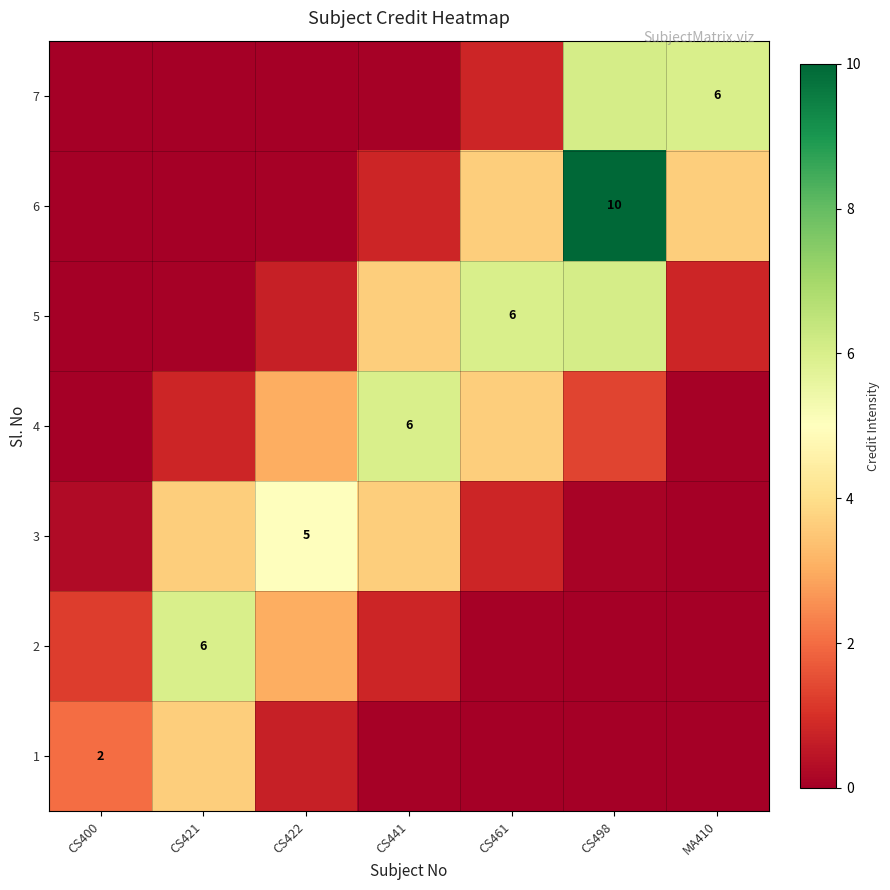

Rank the series at CS498 from lowest to highest value.

1, 2, 3, 4, 5, 7, 6